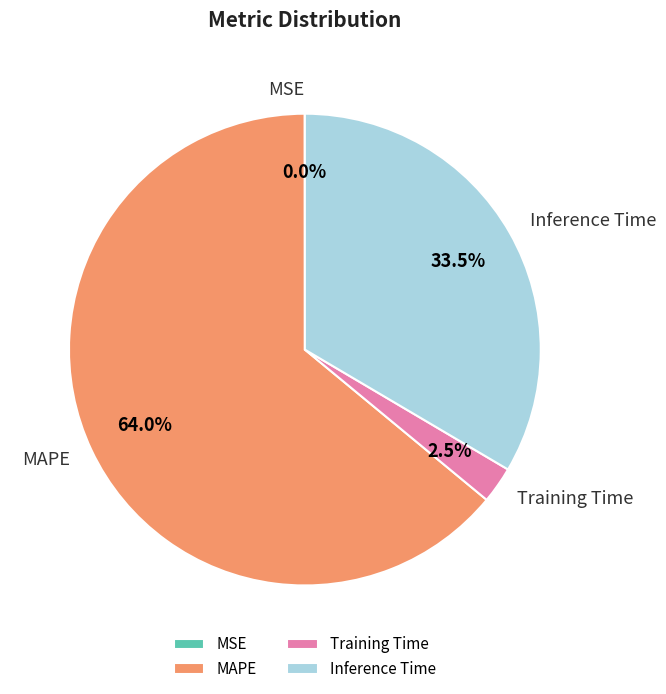

Combined, what portion of the pie is Inference Time and Training Time?

36.0%